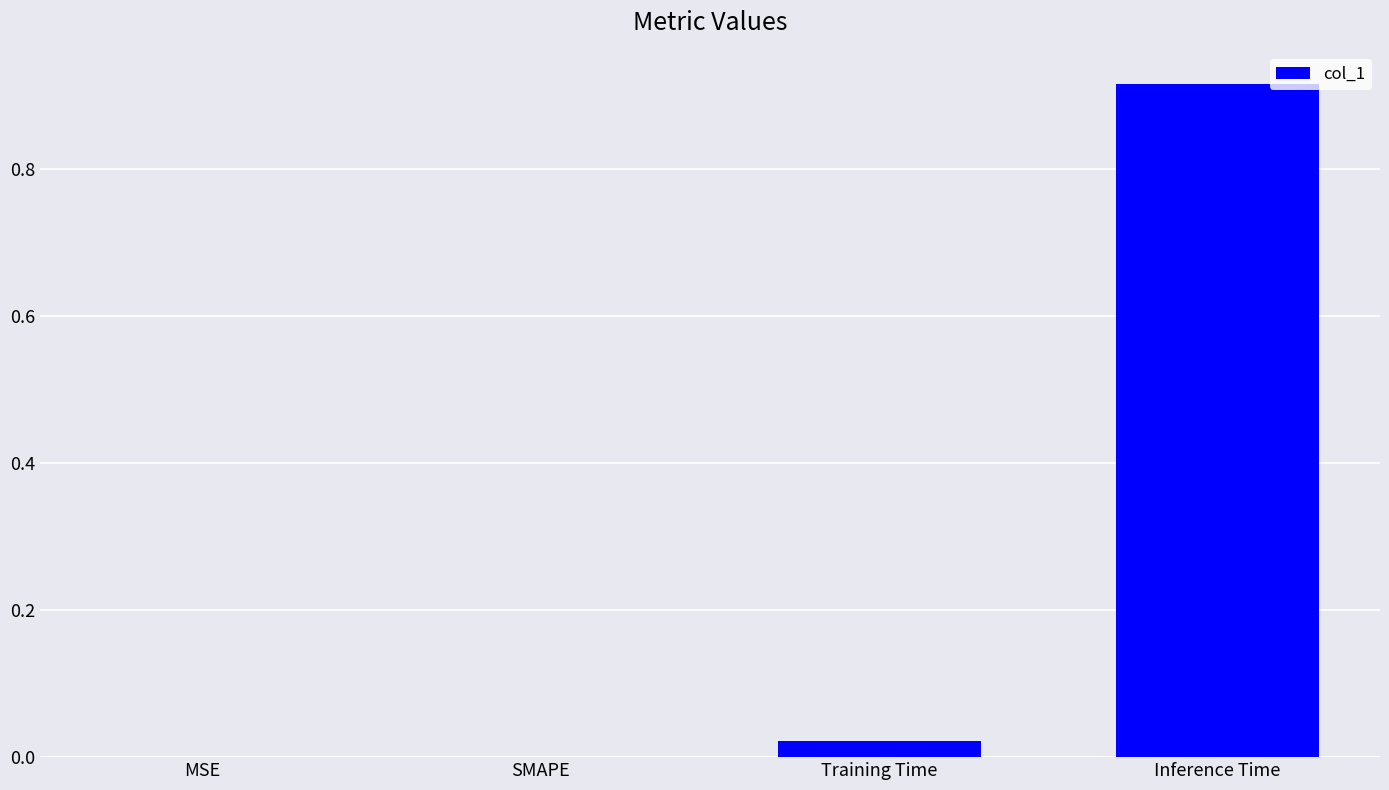

Does the chart contain stacked bars?

No